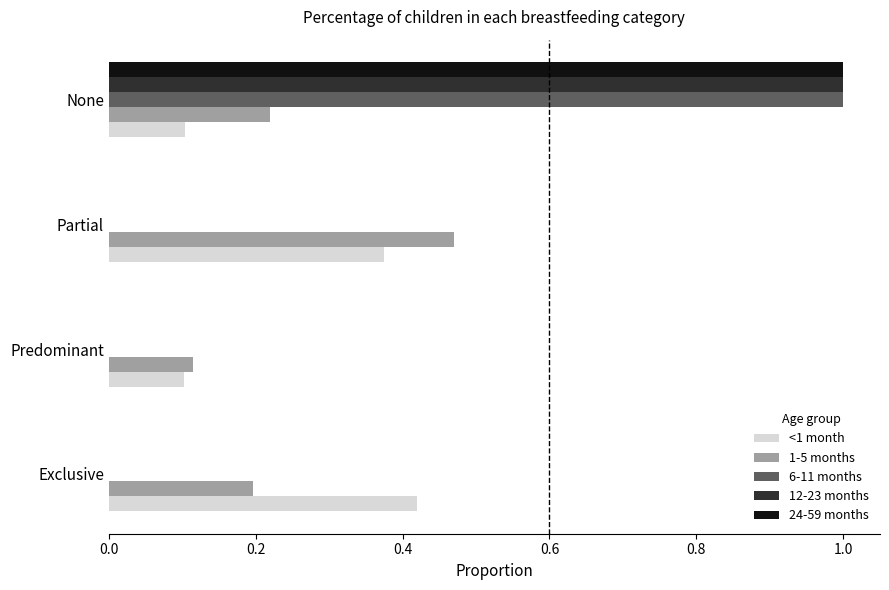

What is the sum of all 12-23 months values?

1.0